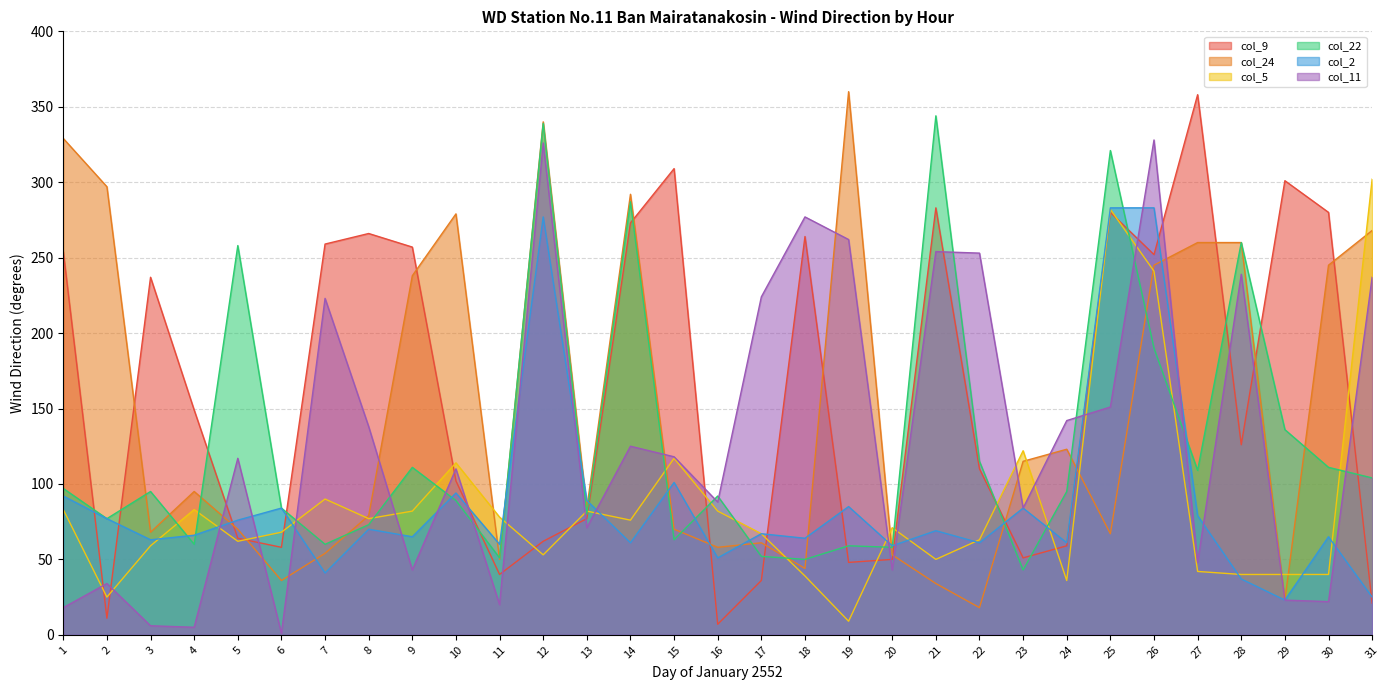

At 6, list the series in order from largest to smallest.

col_22, col_2, col_5, col_9, col_24, col_11